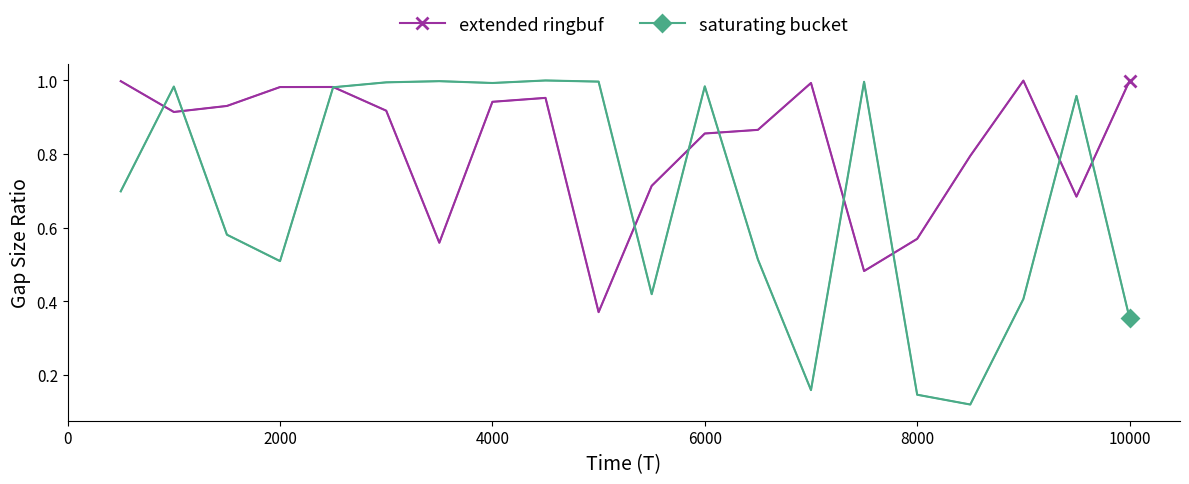

At how many categories does at least one series exceed 0?

20